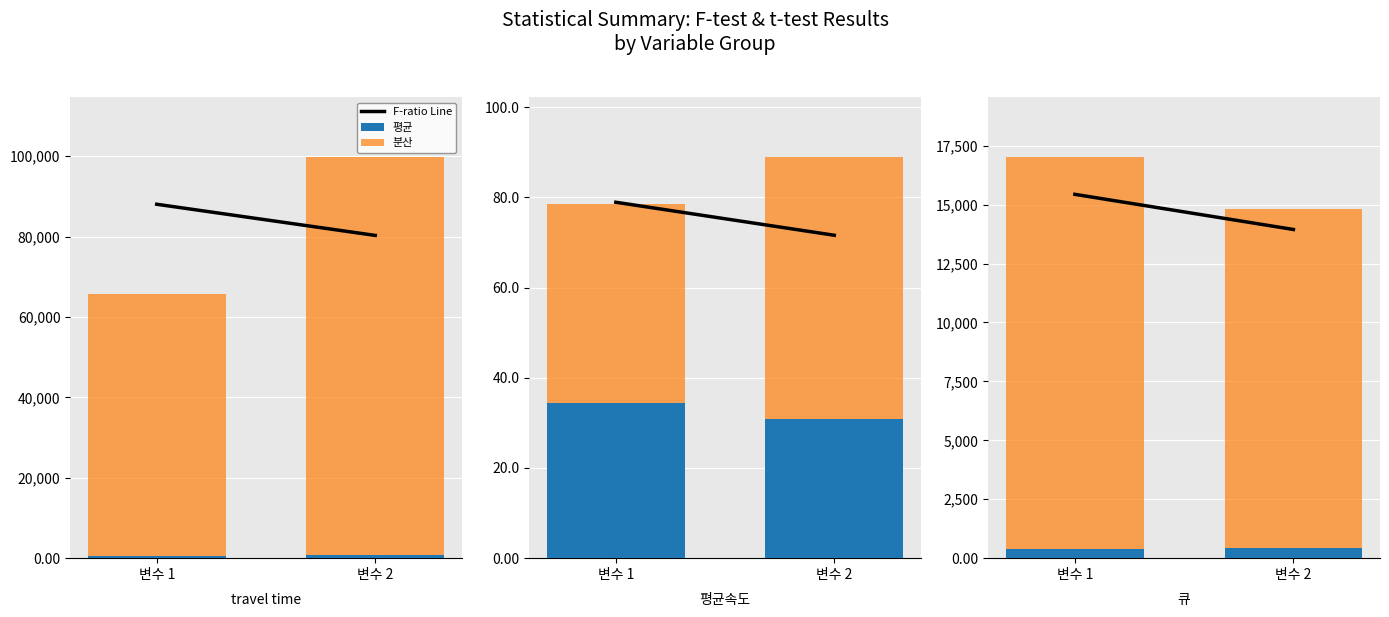

What is the difference between the highest and lowest values at 변수 1?

16192.8